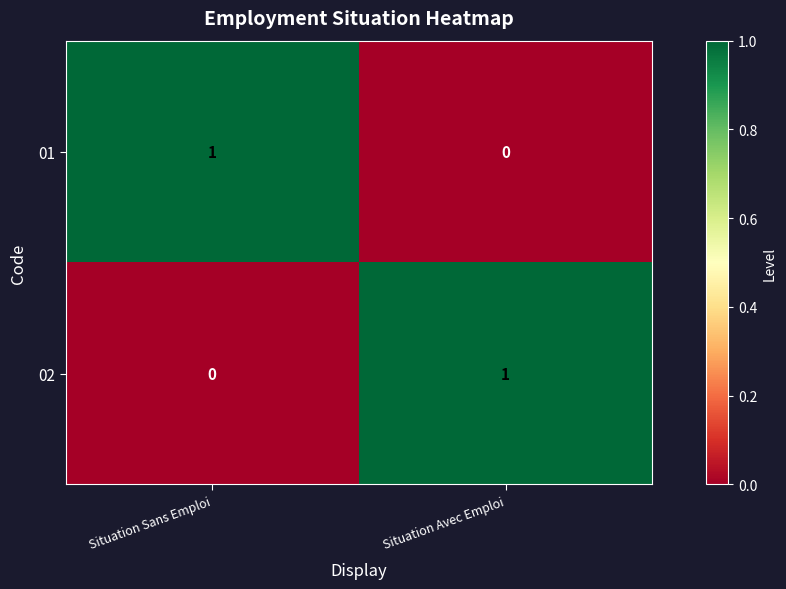

List the labels in order of 01 value, largest first.

Situation Sans Emploi, Situation Avec Emploi